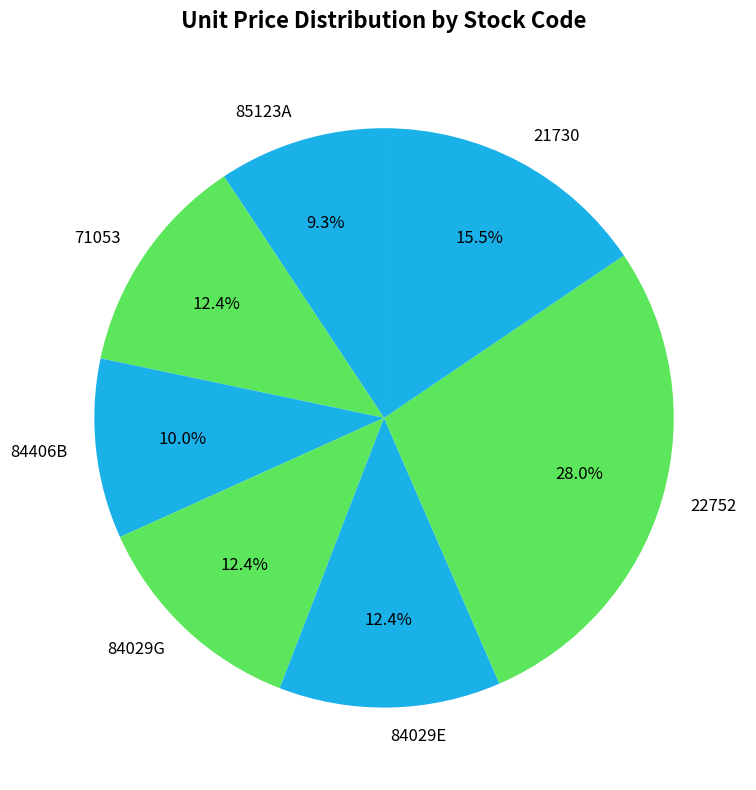

Does any single category account for the majority?

No